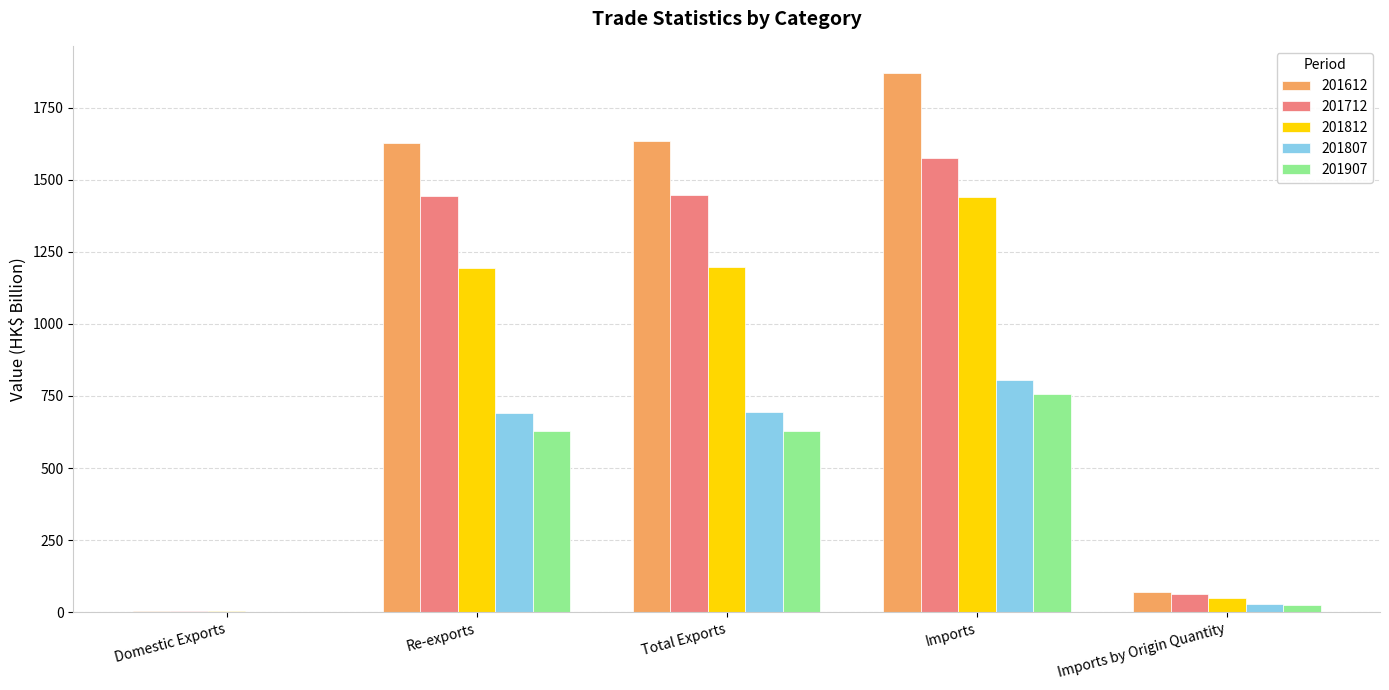

What is the difference between the 201807 values at Imports and Domestic Exports?

803.0